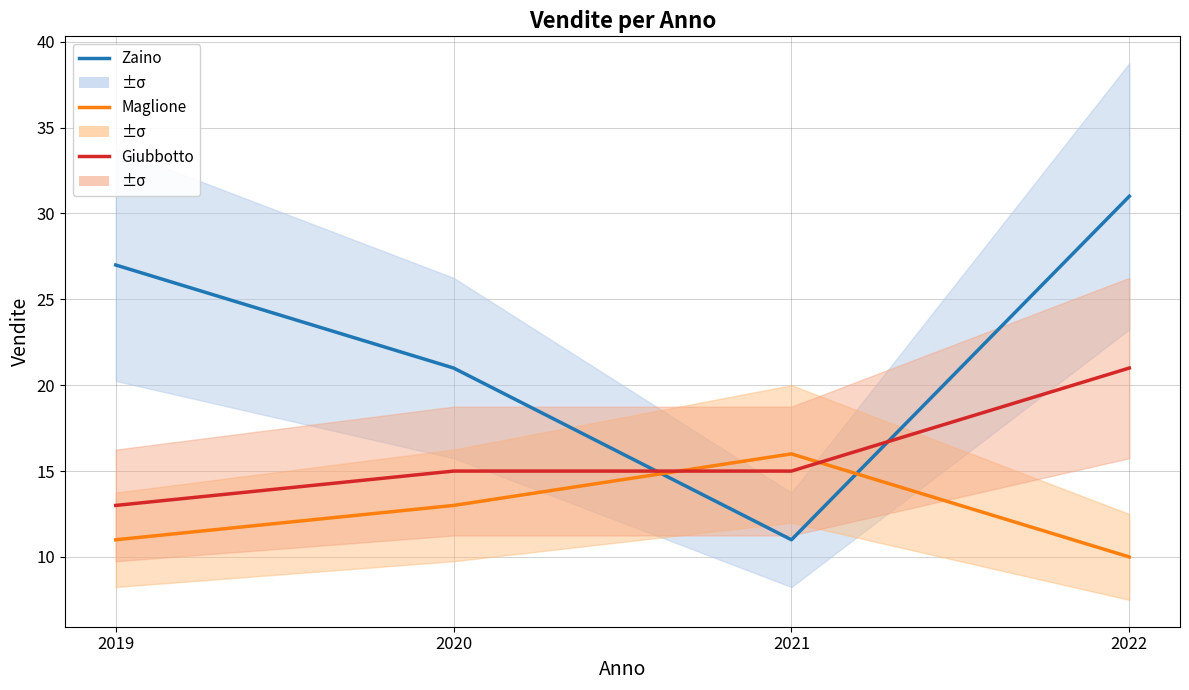

What is the value of the Zaino point at the 3rd from the left?

11